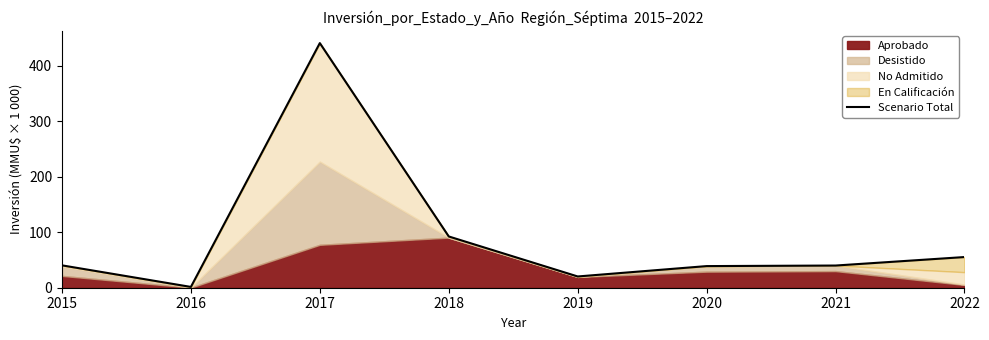

Between 2021 and 2020, which is larger?

2021